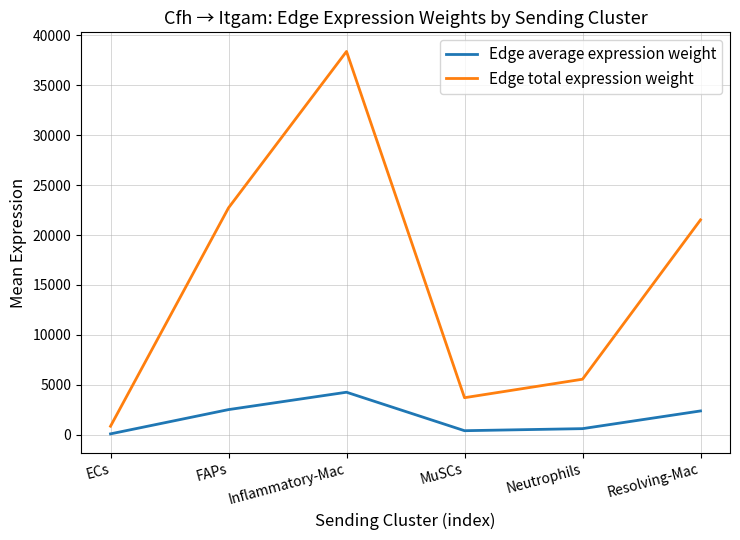

What is the total value across all series at Inflammatory-Mac?

42638.8